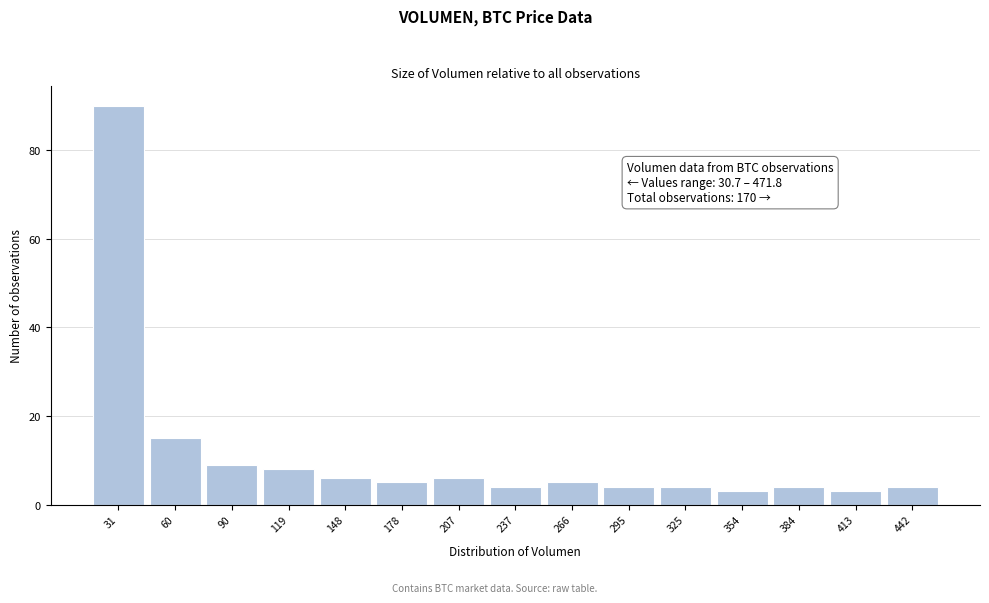

Reading left to right, extract all data points from this chart.

31=90	60=15	90=9	119=8	148=6	178=5	207=6	237=4	266=5	295=4	325=4	354=3	384=4	413=3	442=4